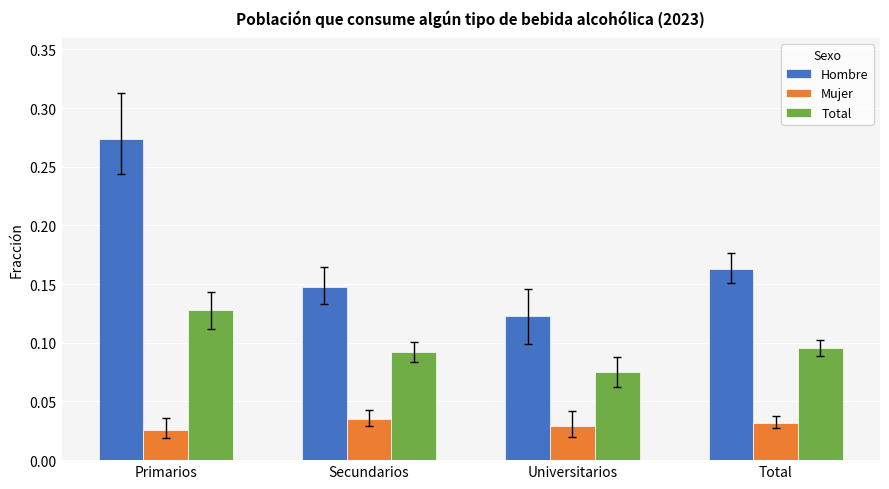

What is the sum of all Total values?

0.4